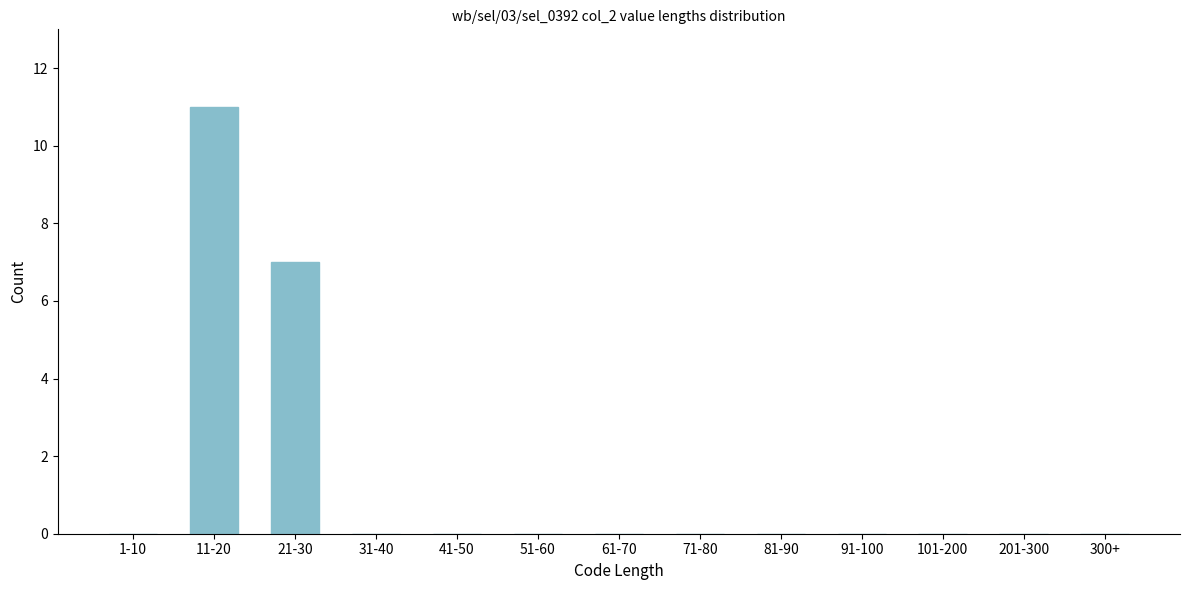

Reading left to right, what are all the values shown in this chart?

1-10=0	11-20=11	21-30=7	31-40=0	41-50=0	51-60=0	61-70=0	71-80=0	81-90=0	91-100=0	101-200=0	201-300=0	300+=0